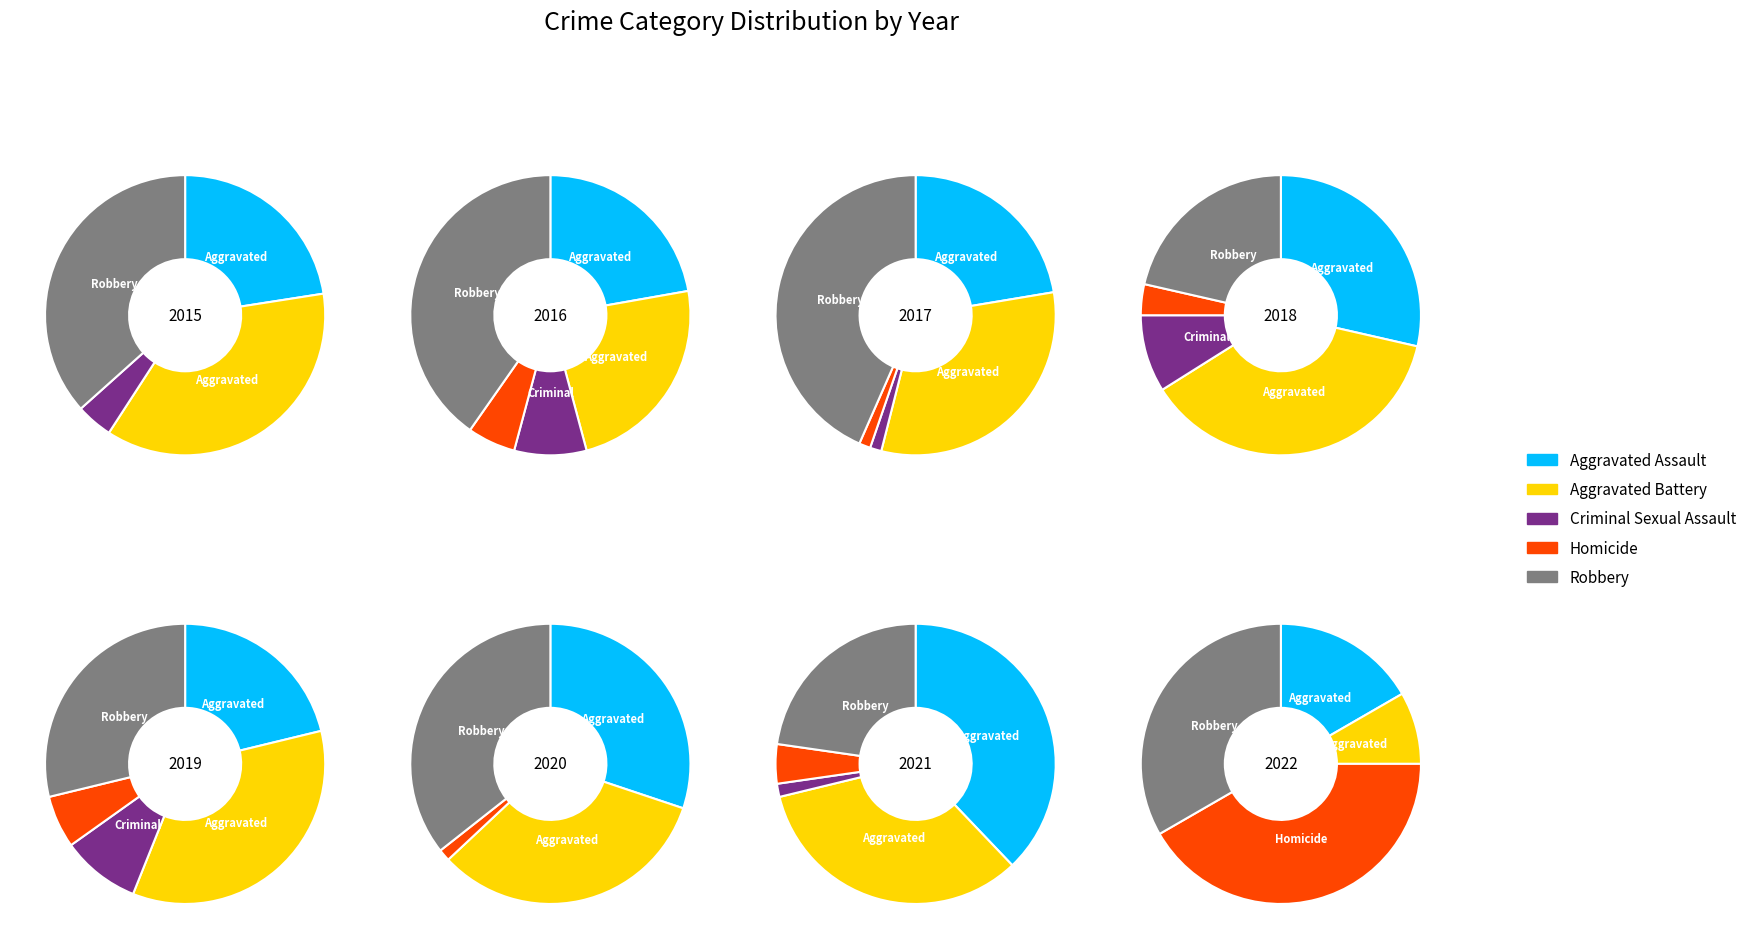

The 3 slice represents 23% of the pie. True or false?

True